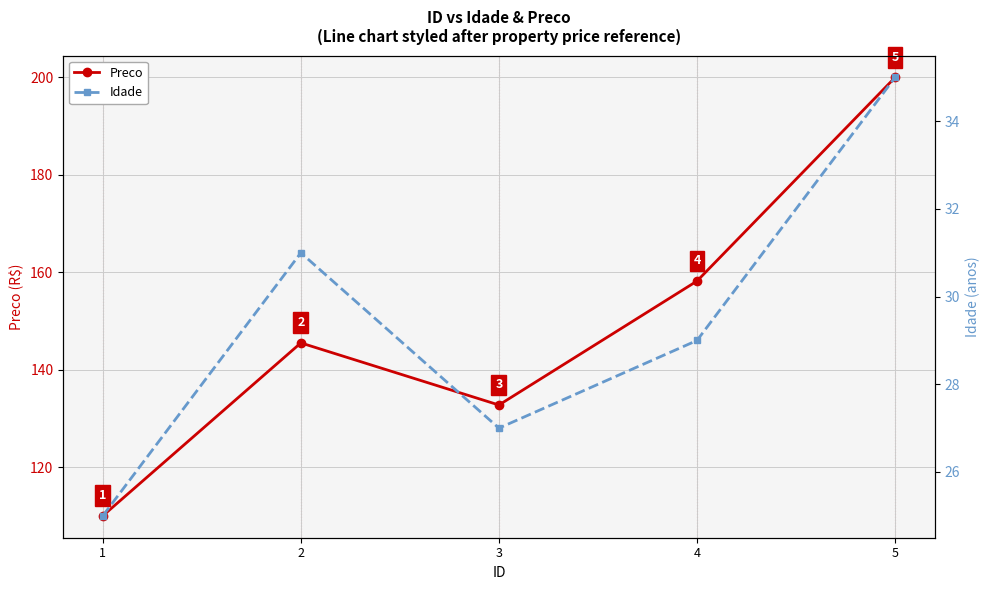

At which category does Preco reach its first local peak?

2